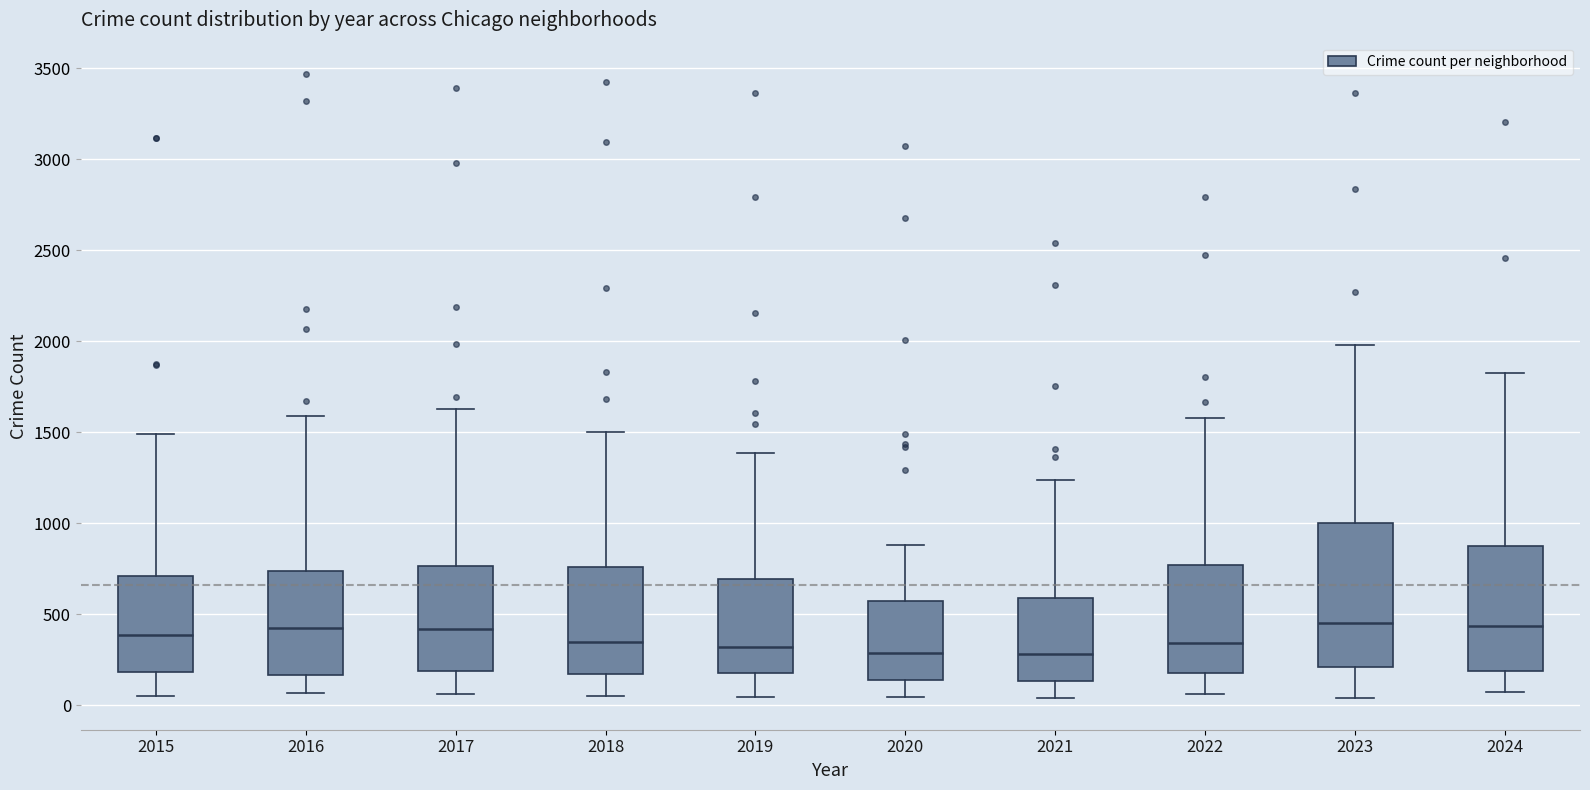

Comparing the boxes themselves (not the whiskers), which one is the tallest?

2023